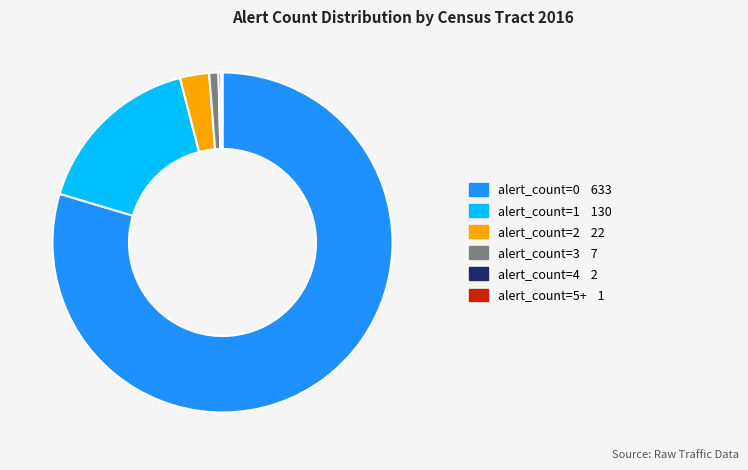

What is the ratio of the value at alert_count=2 to the value at alert_count=3?

3.1